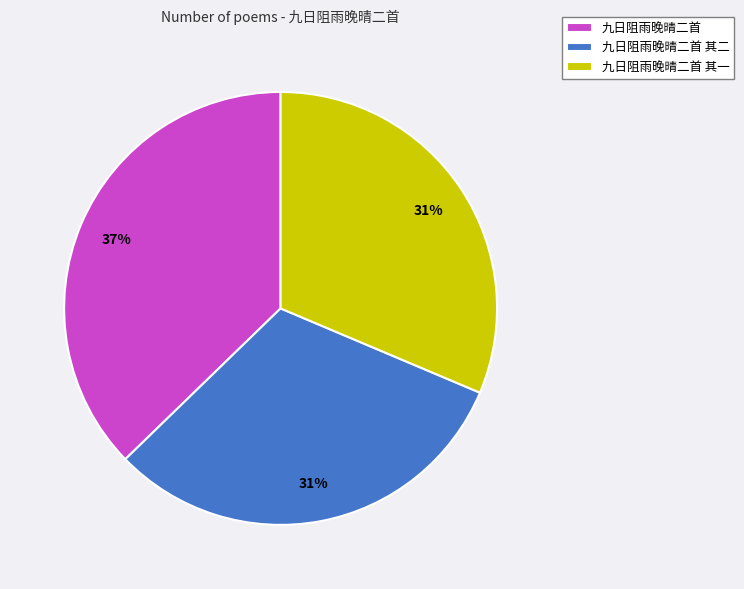

Do 九日阻雨晚晴二首 and 九日阻雨晚晴二首 其一 together represent more than half of the pie?

Yes